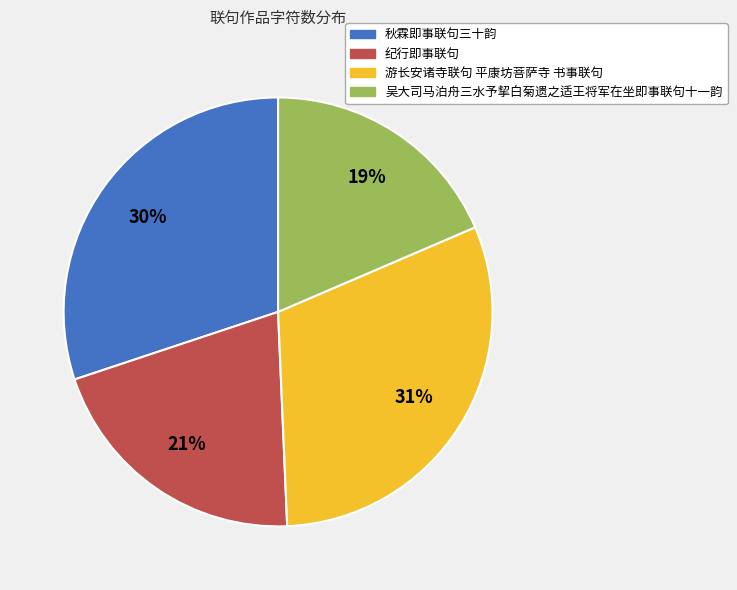

To the nearest percent, what percentage of the pie is 纪行即事联句?

21%